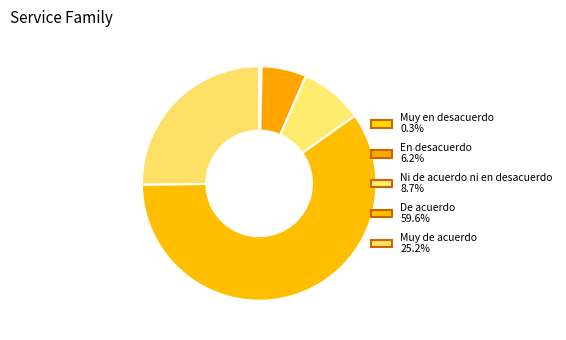

True or false: Ni de acuerdo ni en desacuerdo accounts for 1% of the total.

False